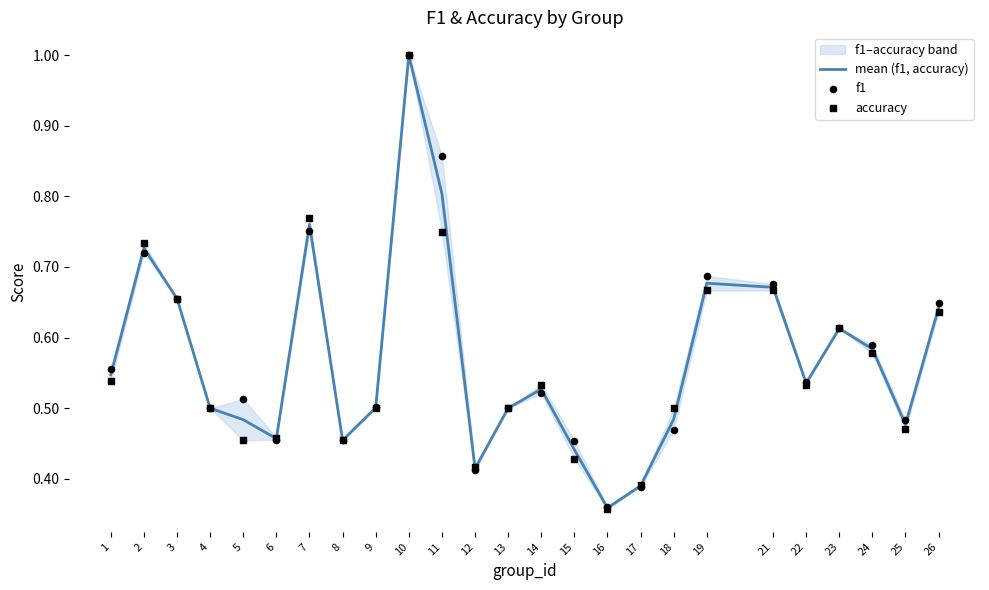

At which category is the sum across all series the highest?

10